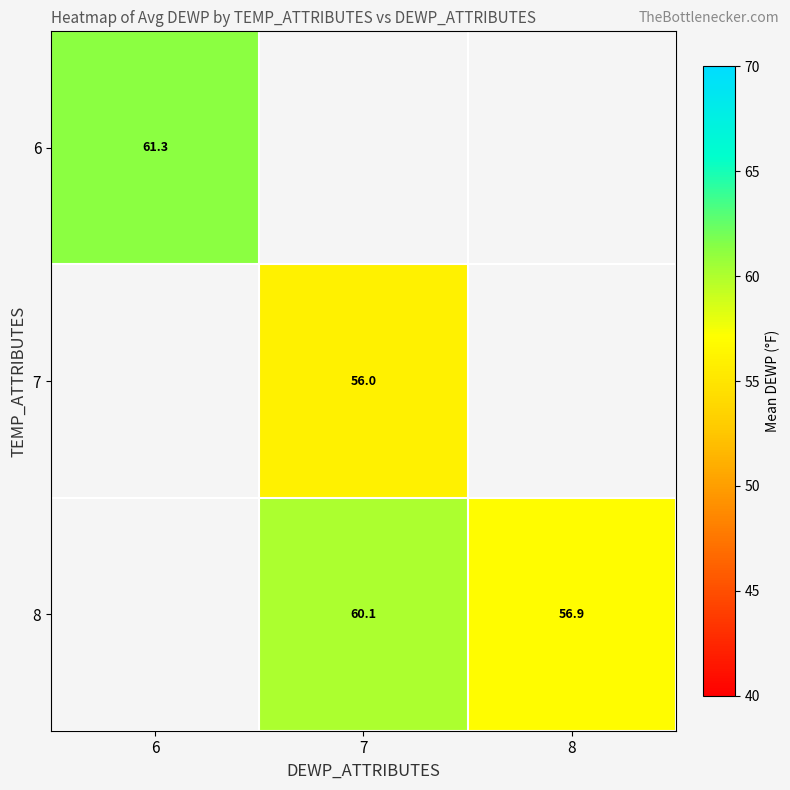

True or false: 7 has a value of 56.0 at 7.

True